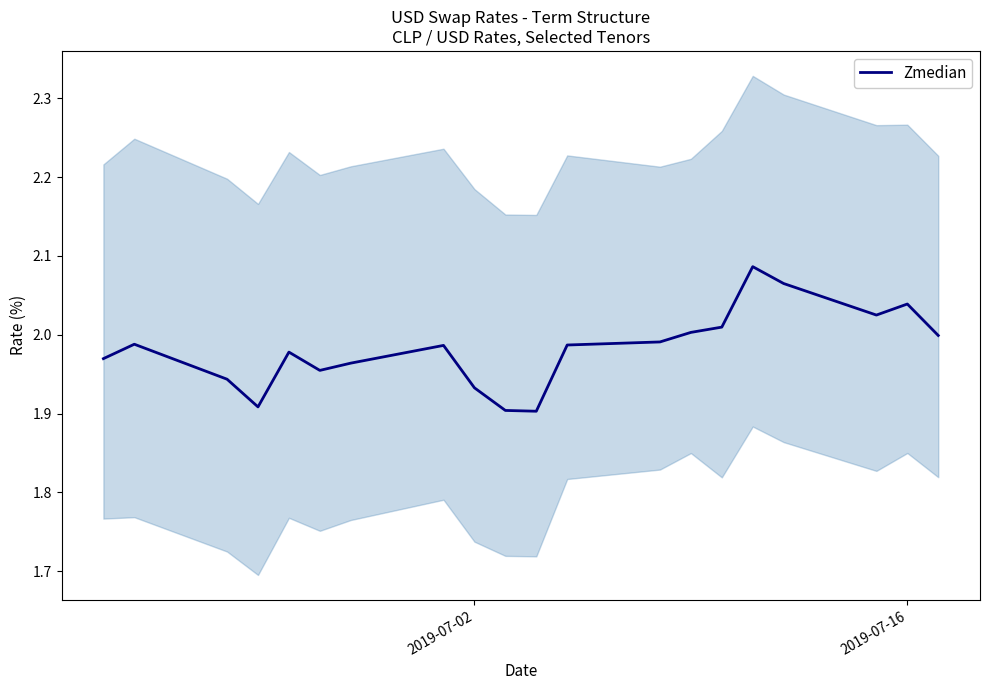

How many points are lower than both their immediate neighbors (excluding endpoints)?

4